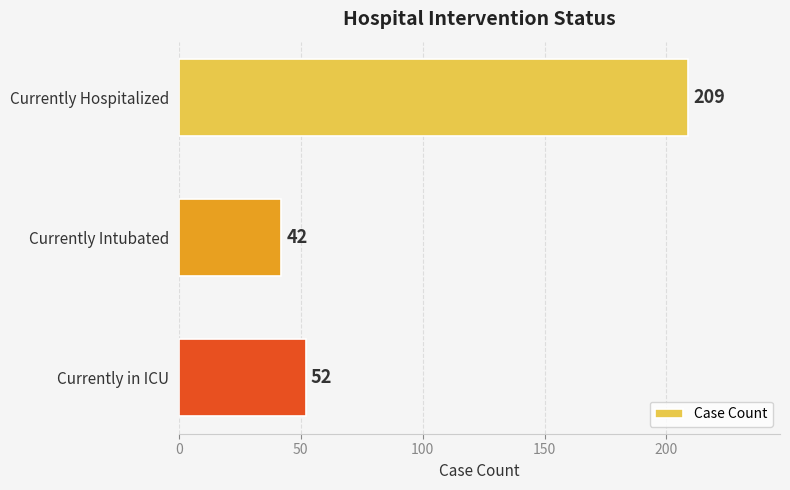

The chart shows a value of 66 at Currently Intubated. True or false?

False